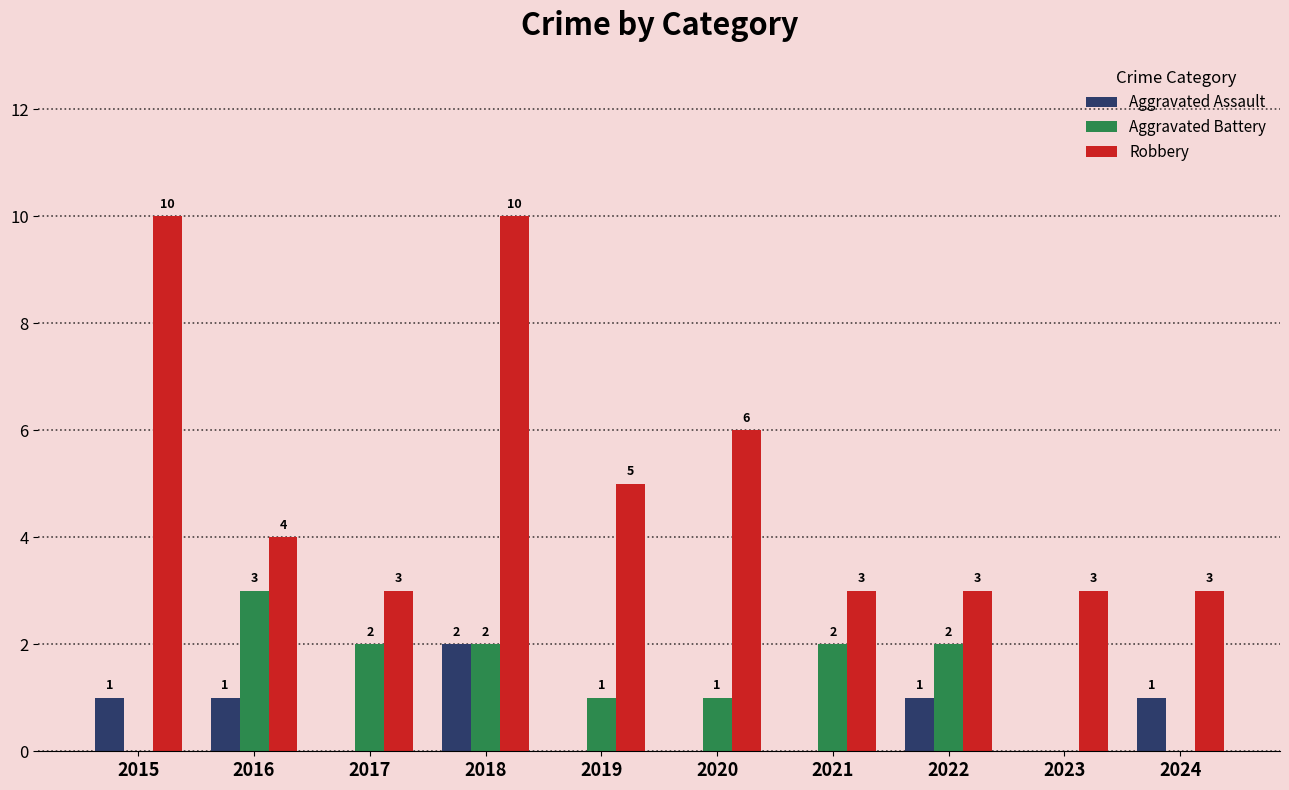

At which label is Robbery closest to 6?

2020